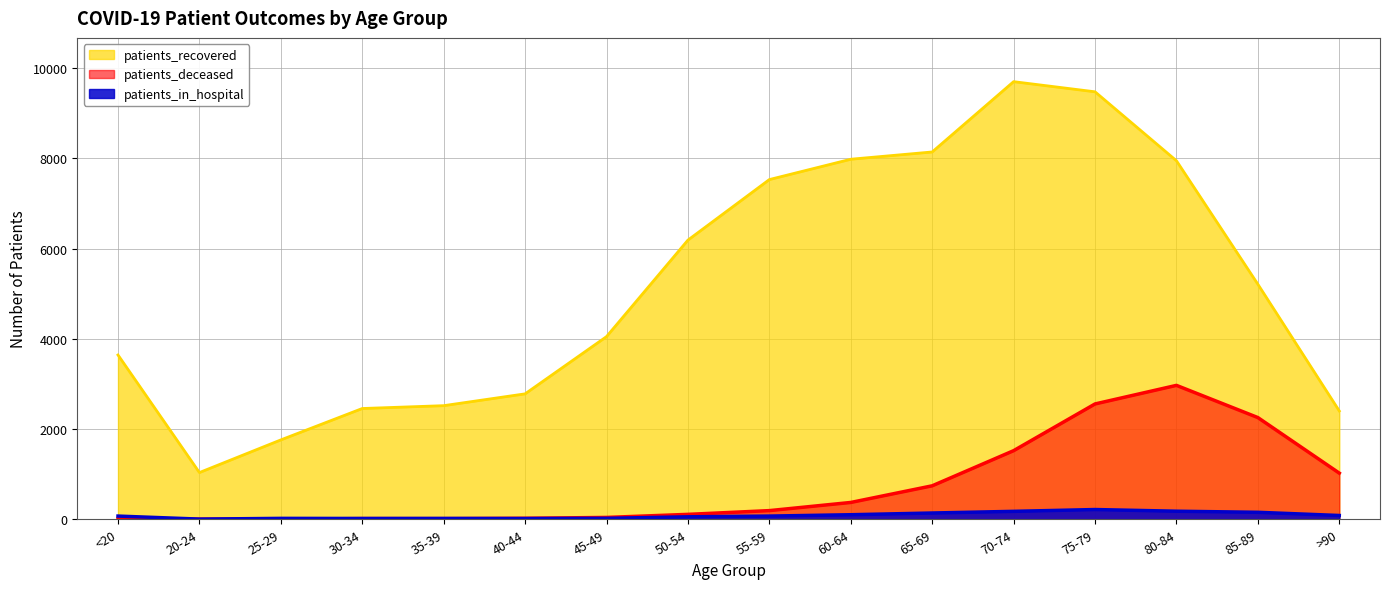

True or false: patients_in_hospital has a value of 301 at 80-84.

False